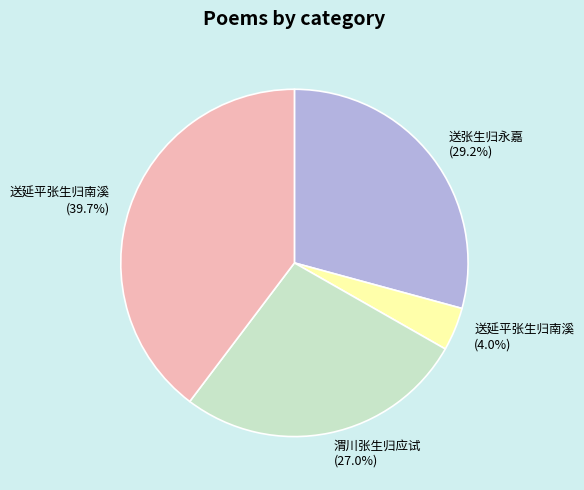

Is there any slice that represents more than half of the pie?

No